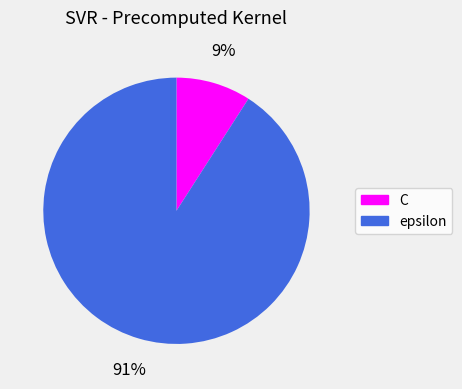

Rank the categories by value from lowest to highest.

C, epsilon